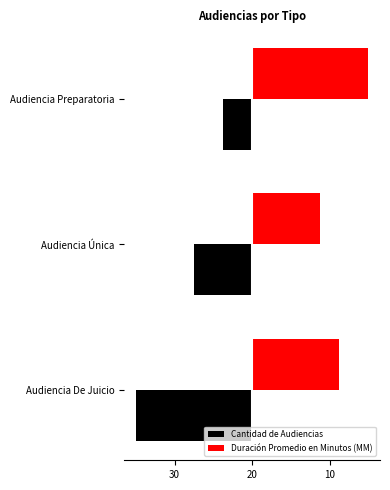

Which series has the widest spread of values?

Cantidad de Audiencias